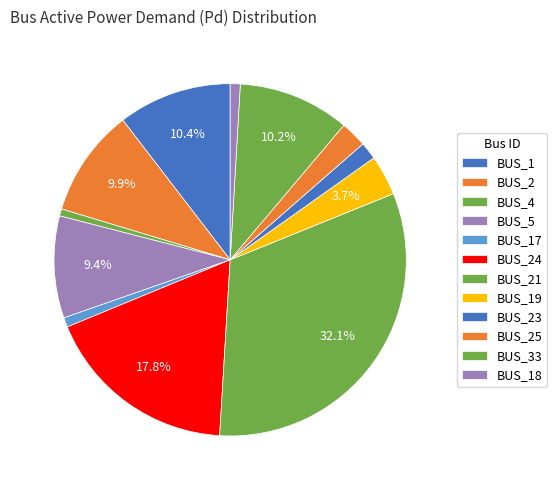

How many slices are in this pie chart?

12